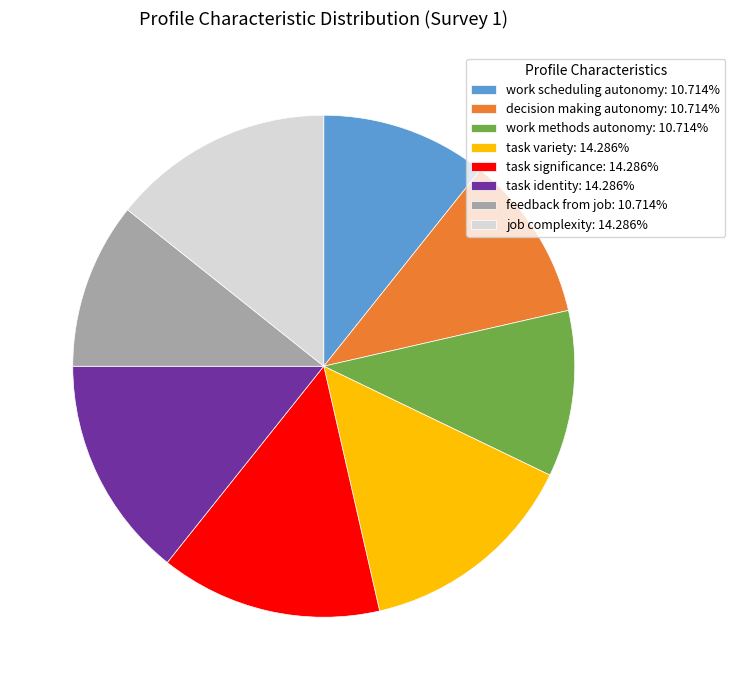

What is the ratio of the value at feedback from job: 10.714% to the value at work methods autonomy: 10.714%?

1.0